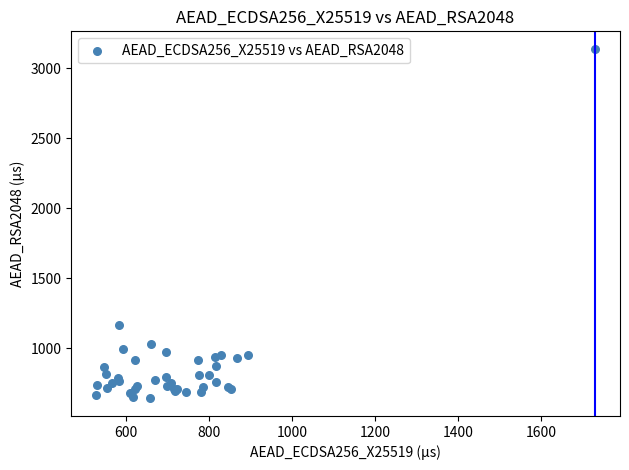

What Y value in the scatter plot is closest to 1890?

1165